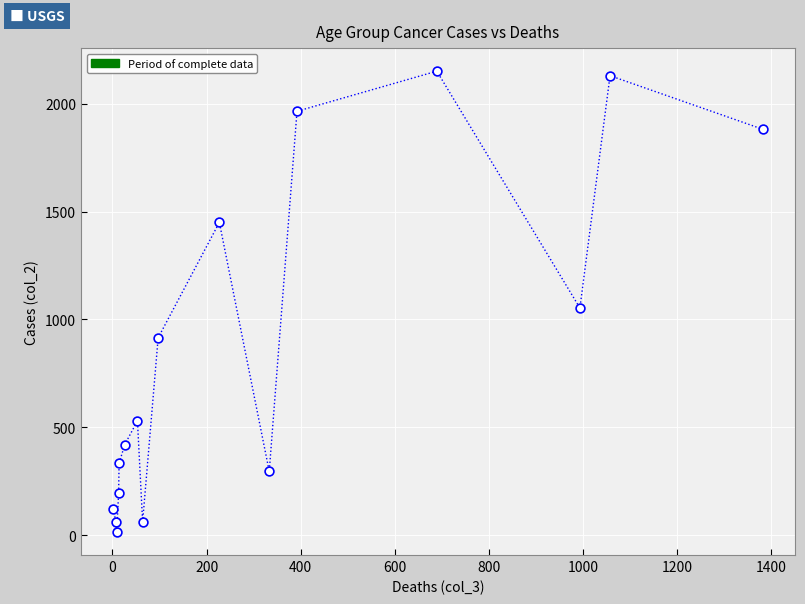

What is the range of X values (max minus min)?

1379